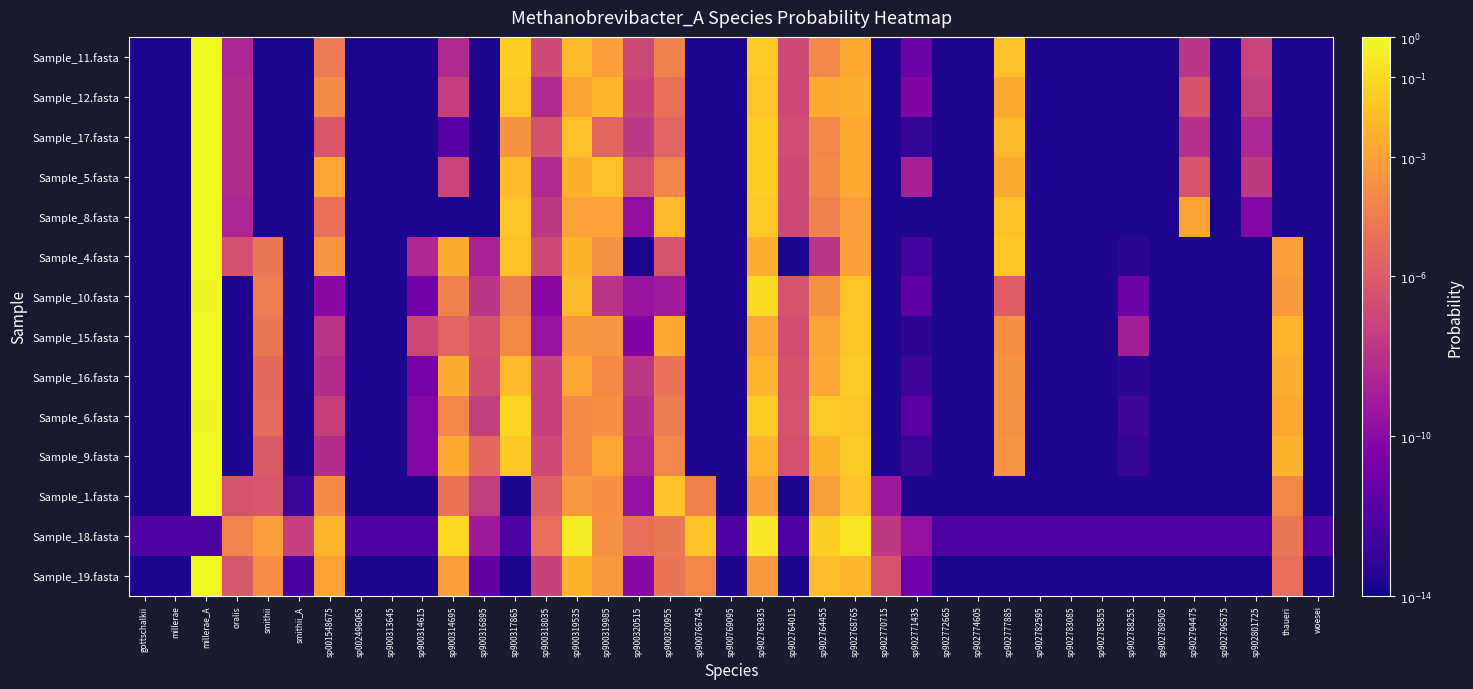

Which series has the largest total across all categories?

Sample_18.fasta